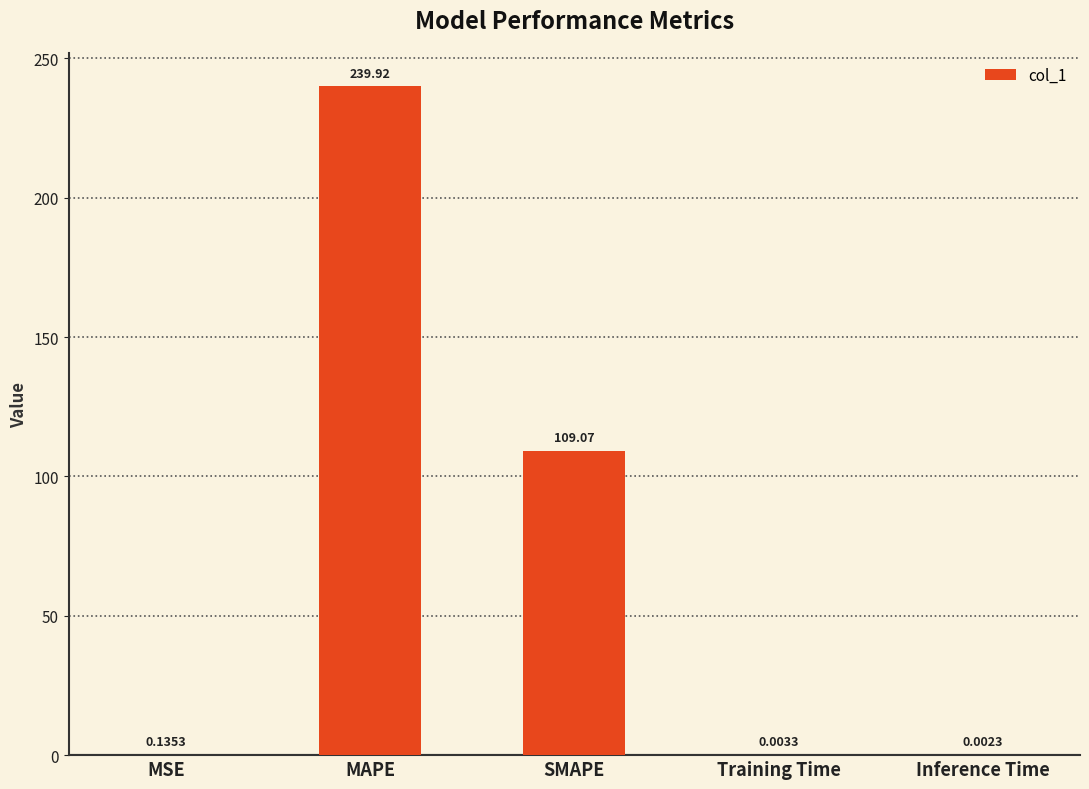

What is the sum of all values?

349.1